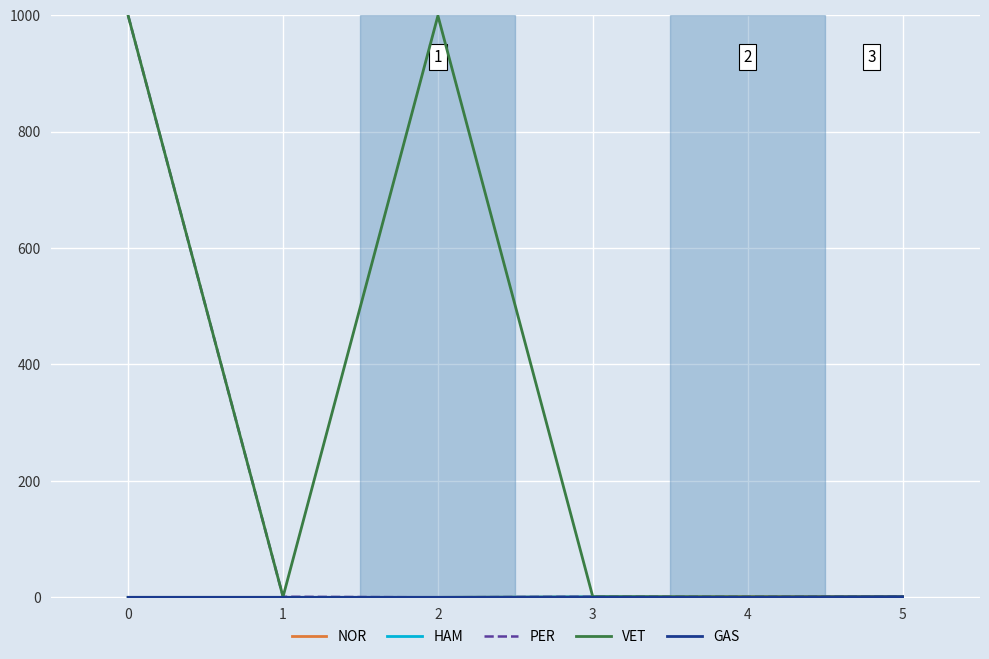

How many lines are shown in the chart?

5